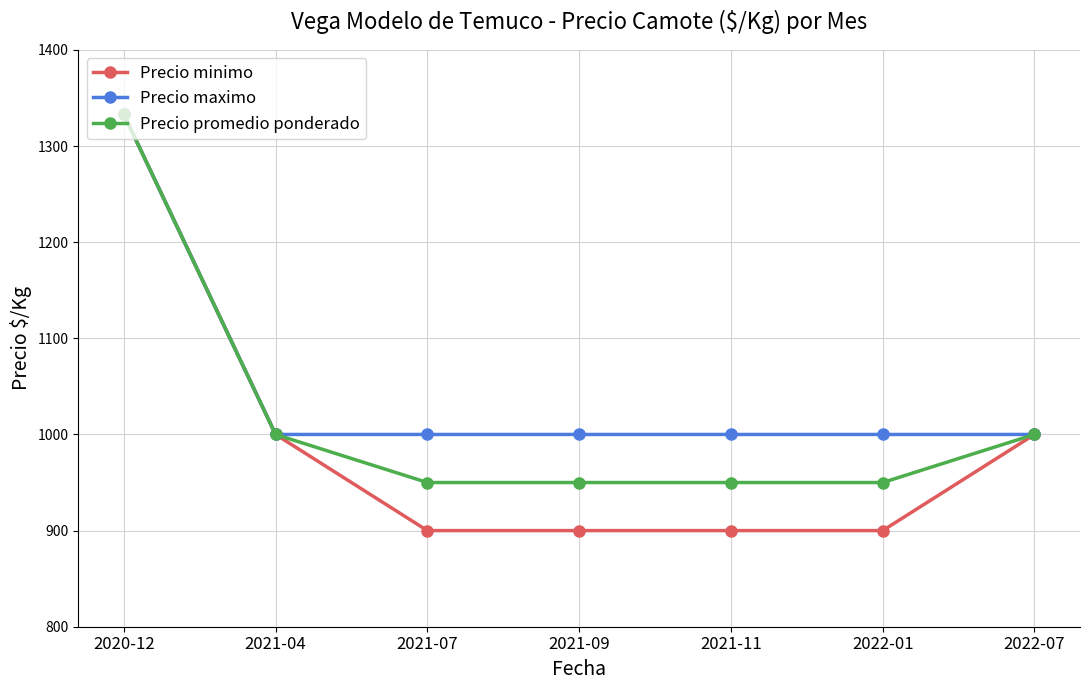

What is the label of the 1st point from the left?

2020-12